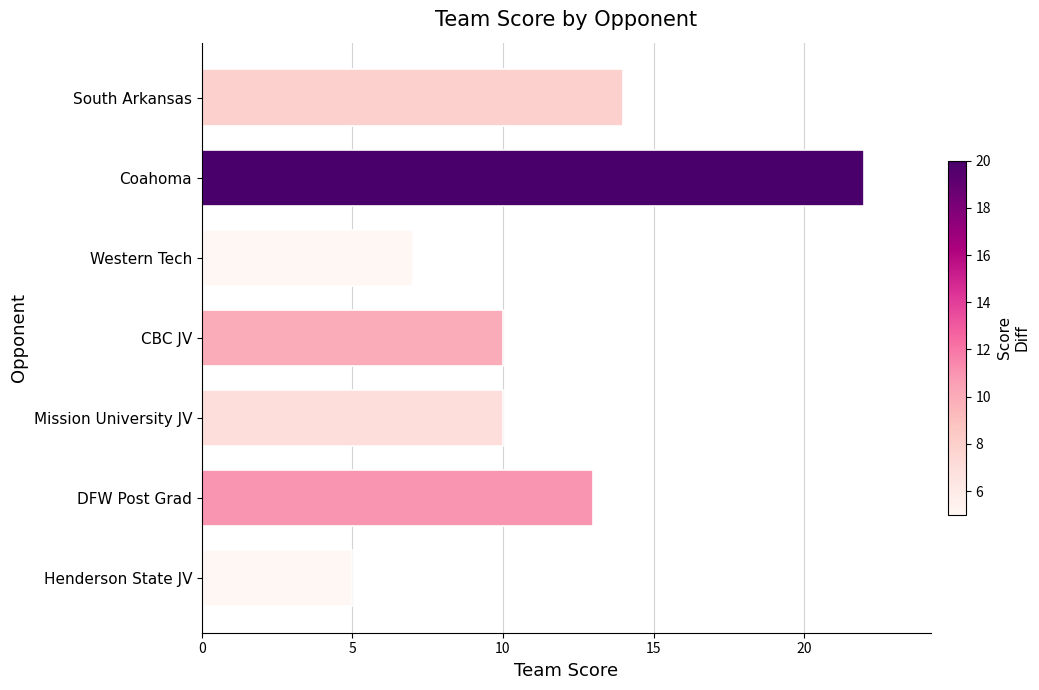

What value does the data have at Western Tech?

7